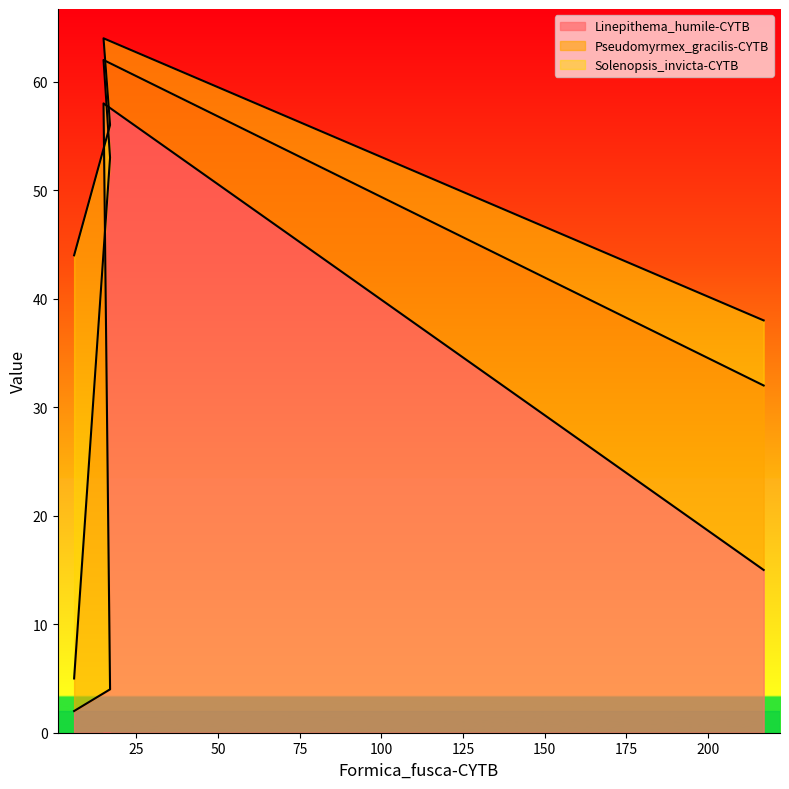

At which label does Linepithema_humile-CYTB reach its minimum?

6